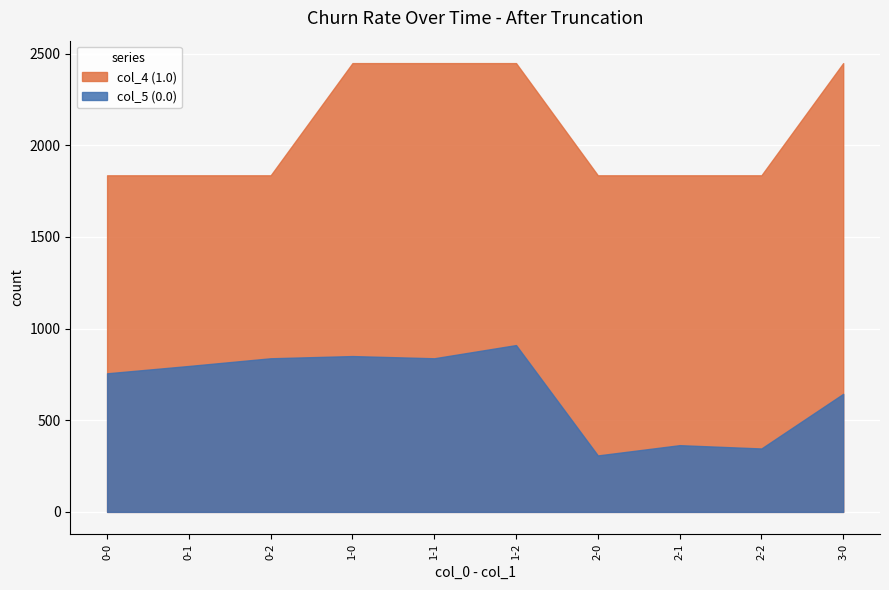

True or false: col_5 and col_4 cross at least once.

False